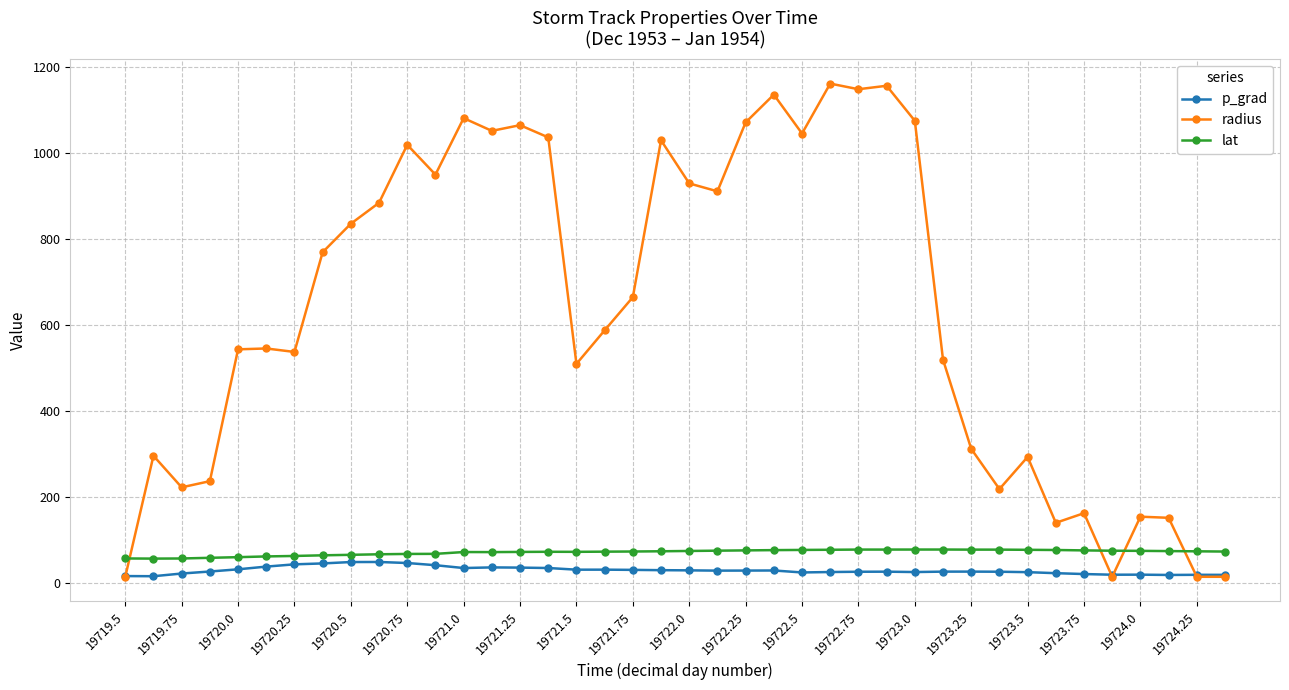

True or false: lat and radius cross at least once.

True